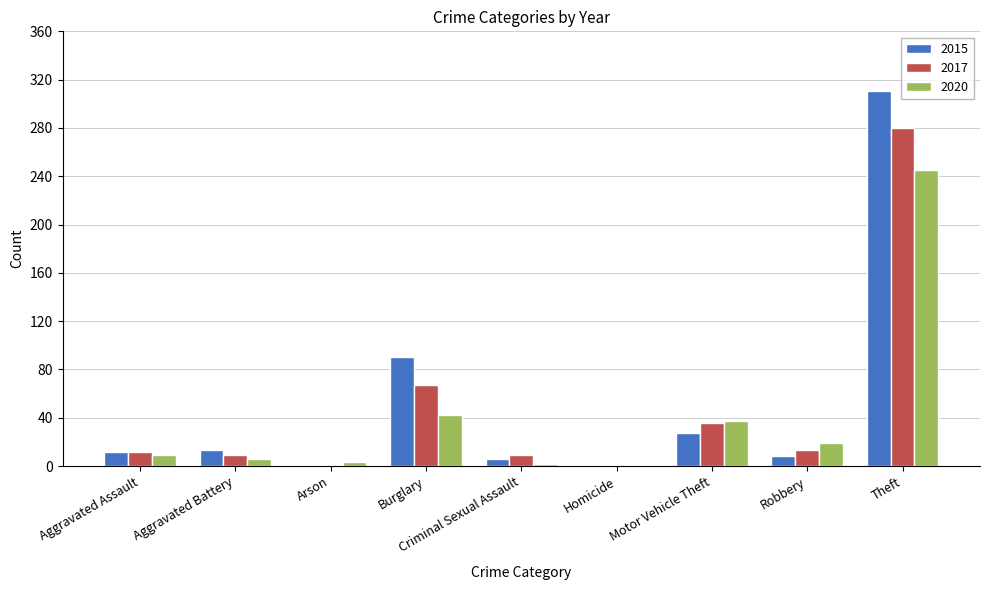

Is it true that 2020 equals 19 at Robbery?

True